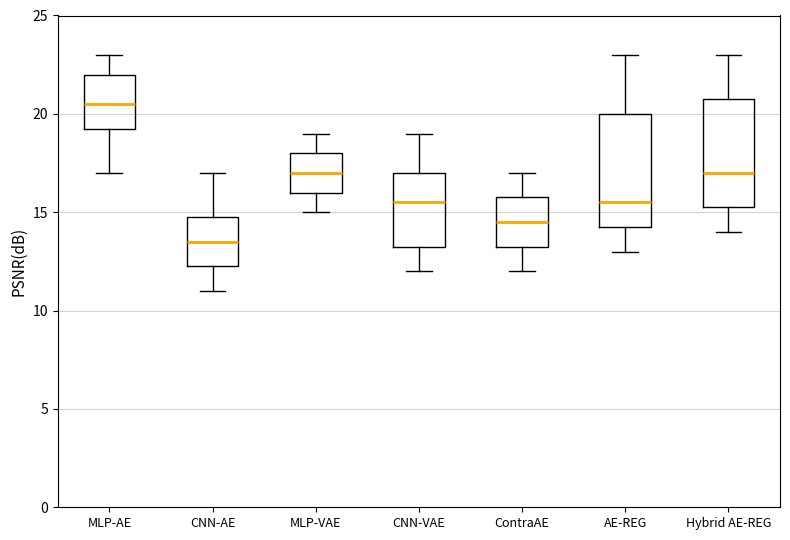

Which box's median line is the highest?

MLP-AE